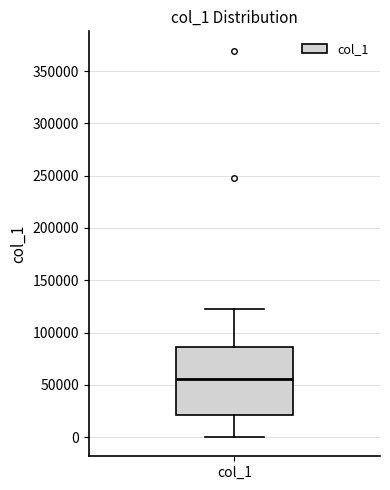

Transcribe this box plot: give where the median line is, the range the box spans, and where the two whiskers end, as read against the y-axis. The values are not printed on the chart, so give them approximately, as read against the axis.

median 55000, box 20000 to 85000, whiskers 0 to 120000